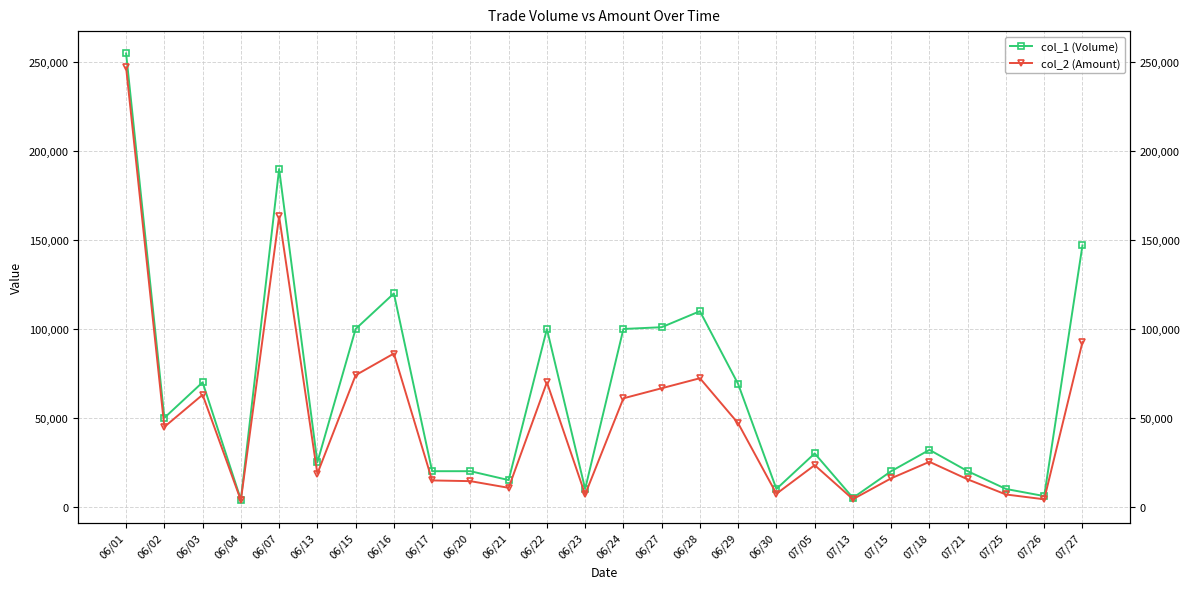

What are all the series names shown in the legend?

col_1 (Volume), col_2 (Amount)